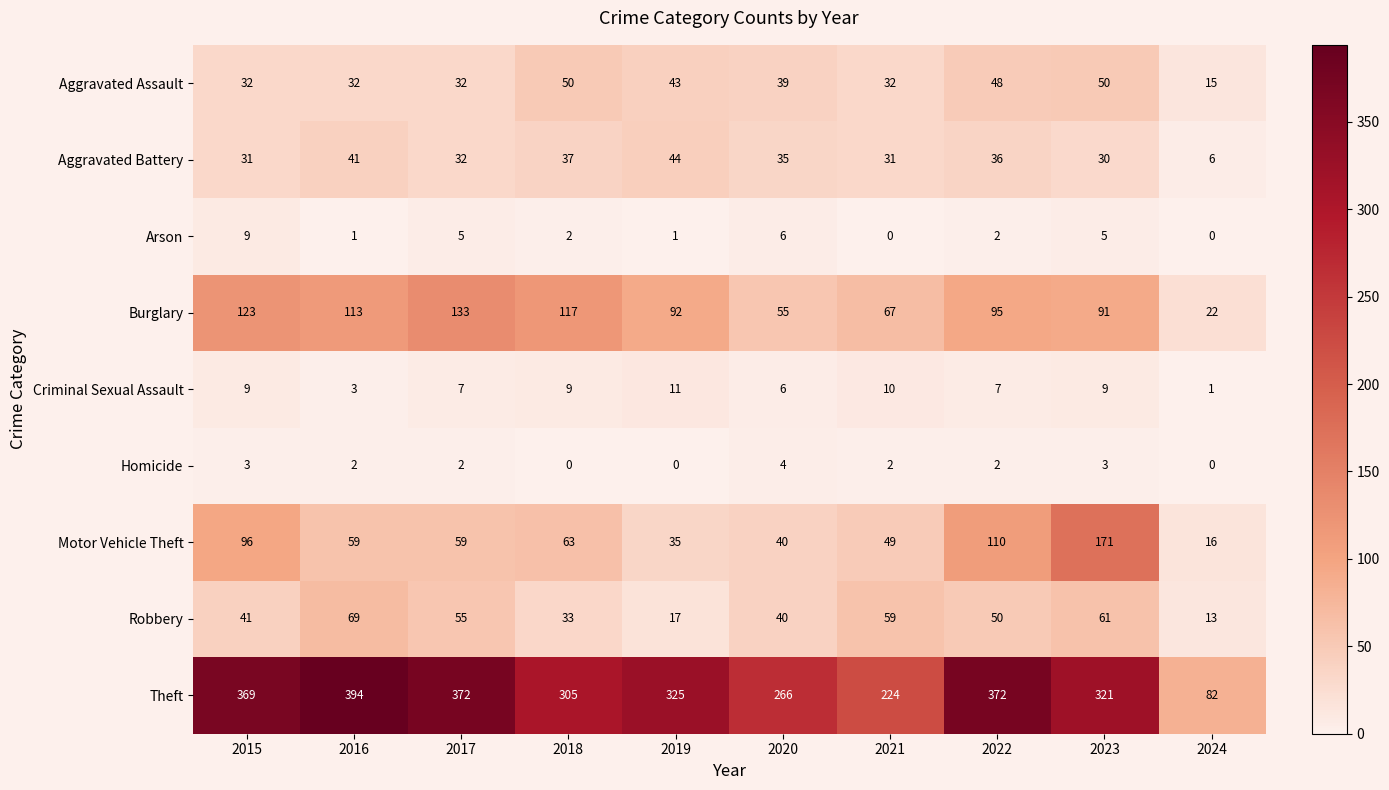

What is the difference between the second highest and minimum values in the Theft series?

290